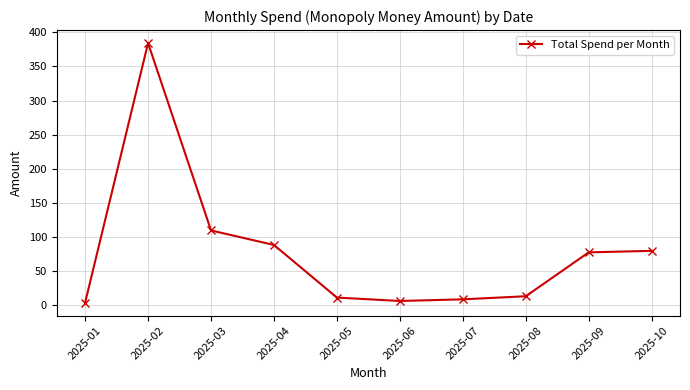

At which label is the value closest to 193?

2025-03